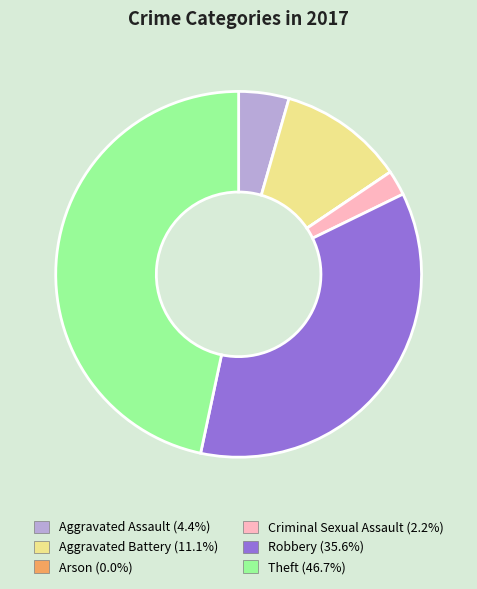

Which slice is the largest?

Theft